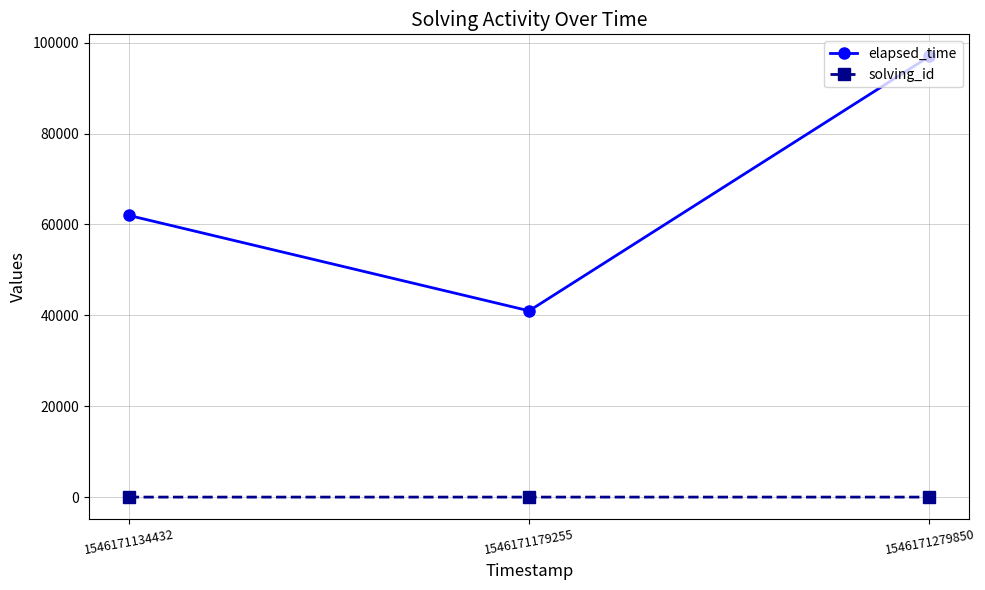

What is the difference between the maximum and minimum values in the elapsed_time series?

56000